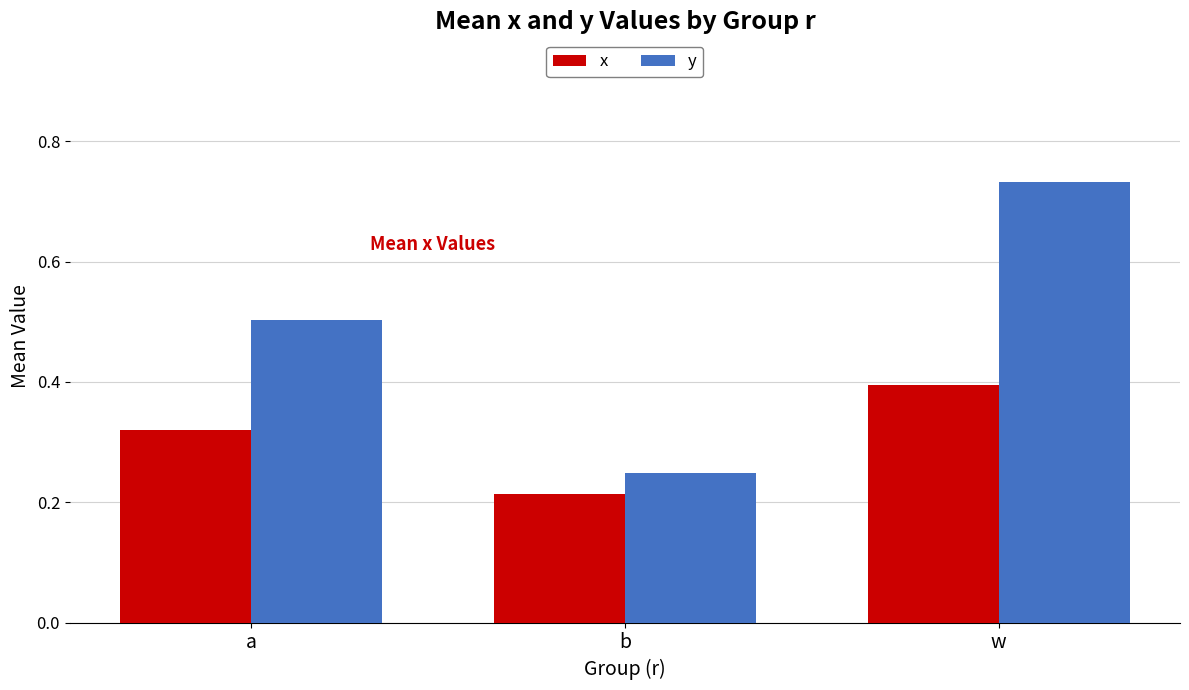

Rank the categories by y value from highest to lowest.

w, a, b